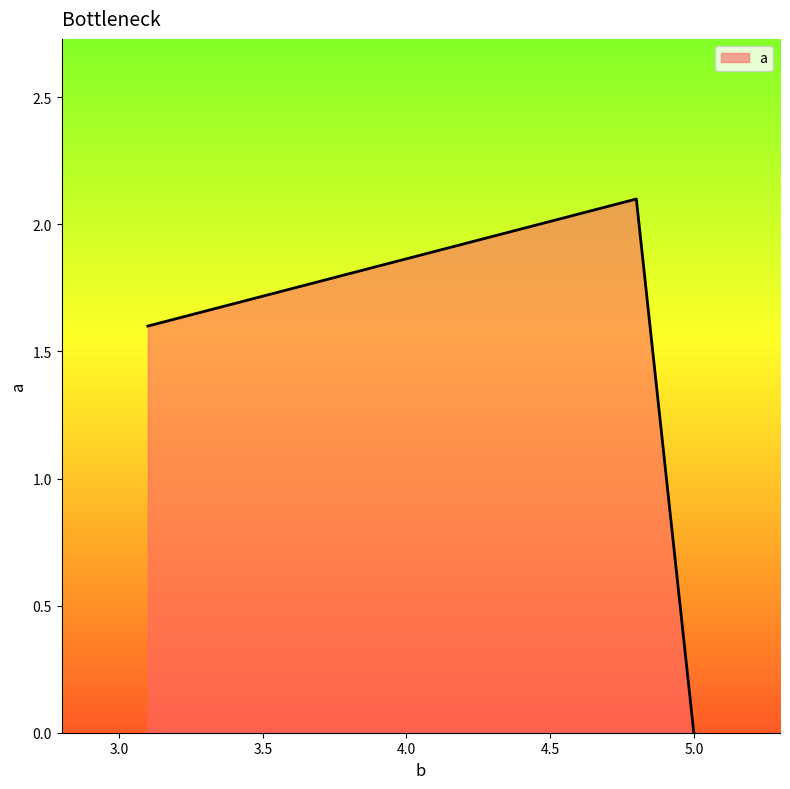

What is the maximum value shown in the chart?

2.1